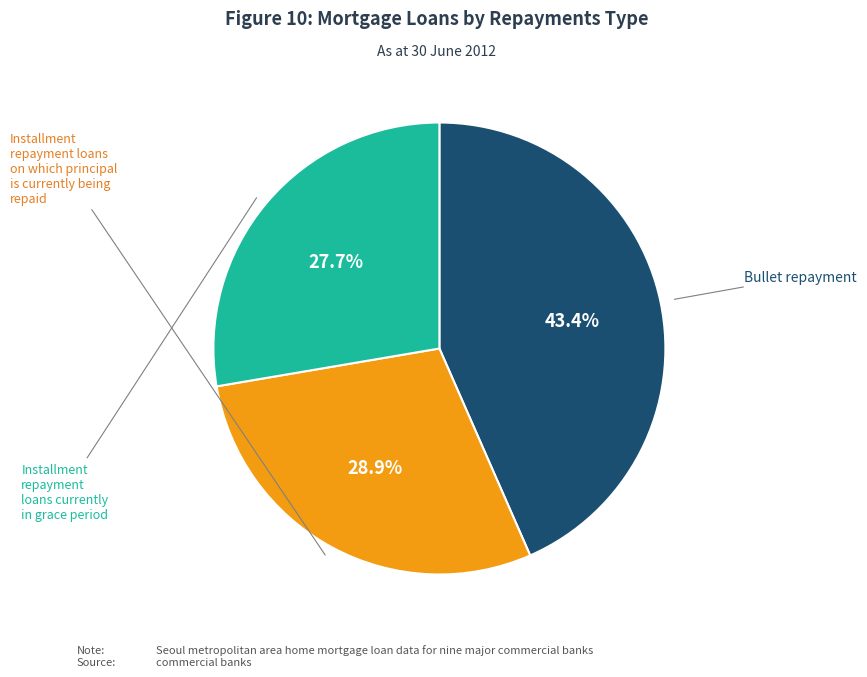

Is there any slice that represents more than half of the pie?

No